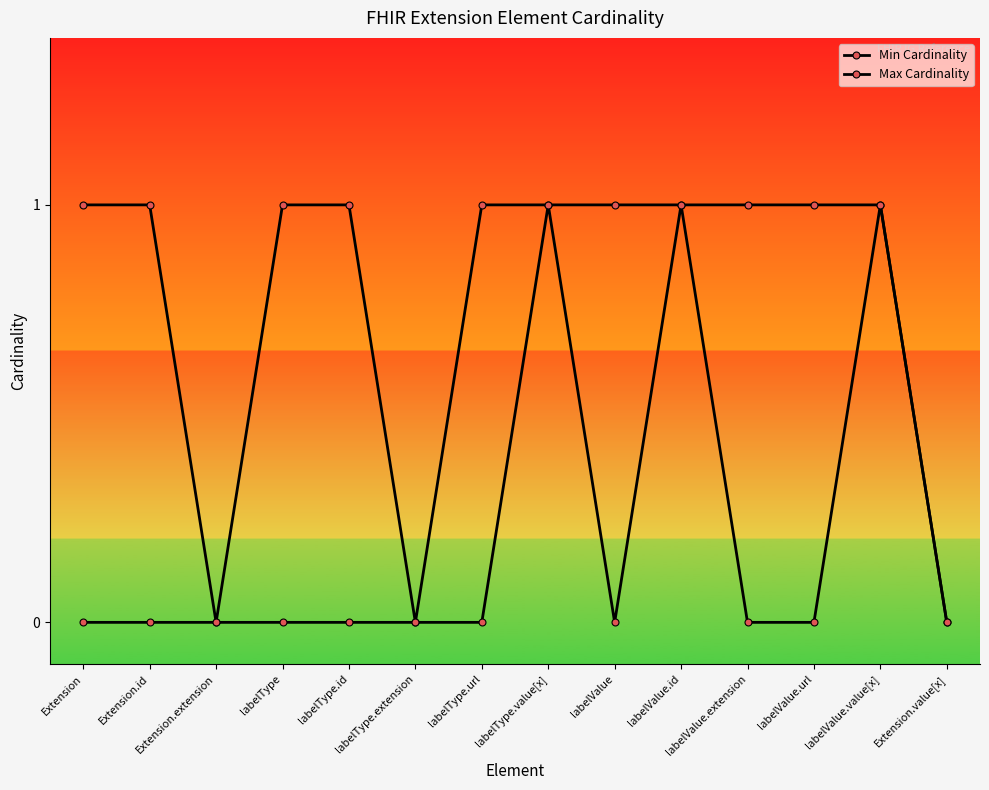

How many interior local valleys does the Max Cardinality series have?

2